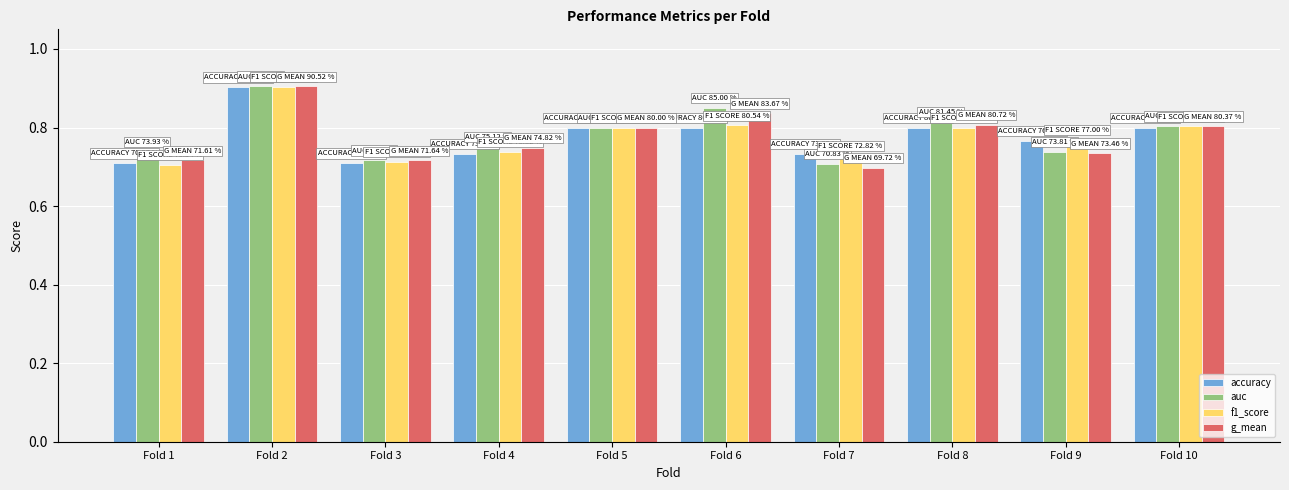

What is the difference between the auc values at Fold 6 and Fold 4?

0.1